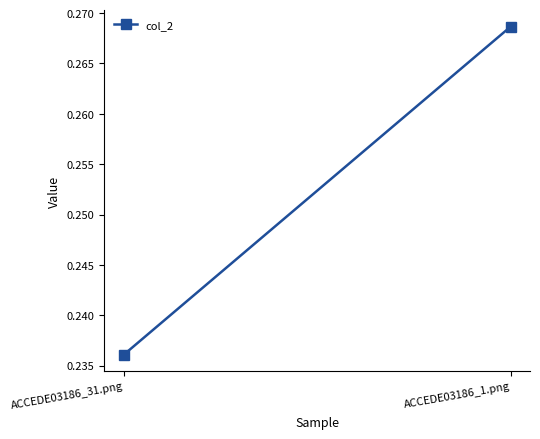

True or false: the data shows 0.2 at ACCEDE03186_31.png.

False